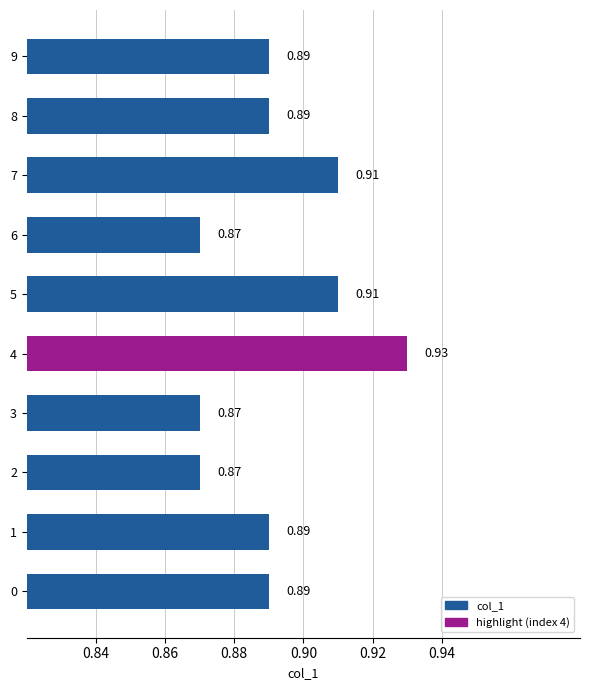

Which has a higher value, 7 or 4?

4